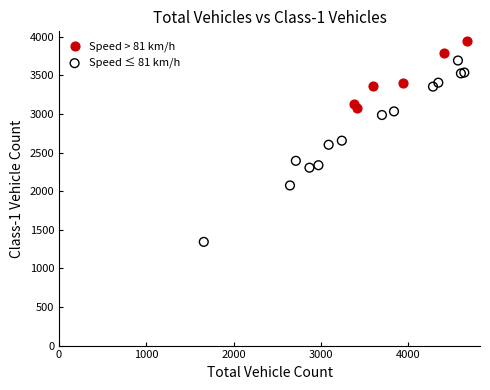

Which series has the widest spread of Y values?

Speed ≤ 81 km/h